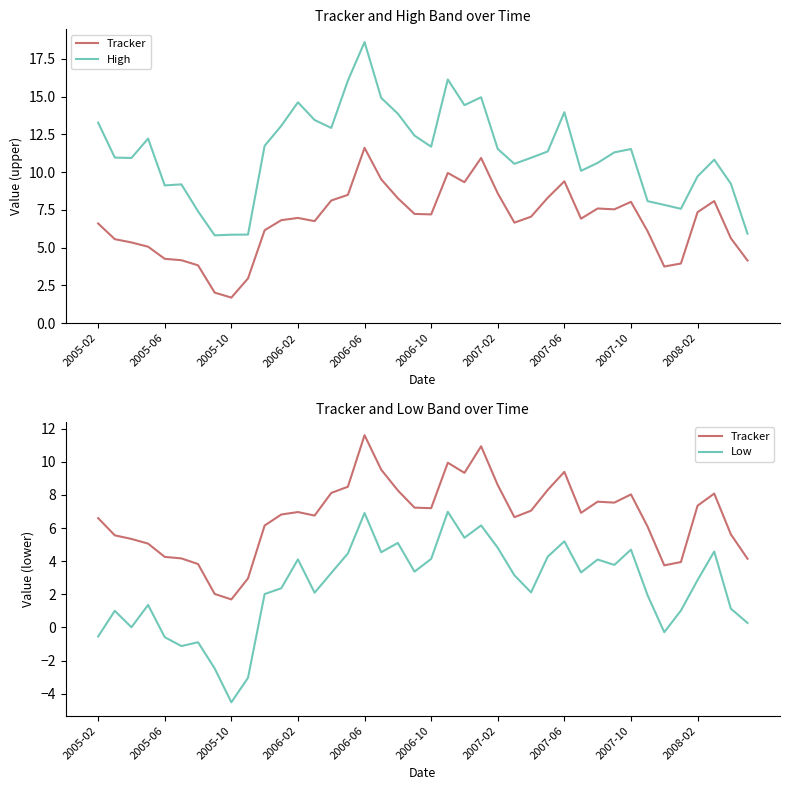

Does the chart have visible grid lines?

No